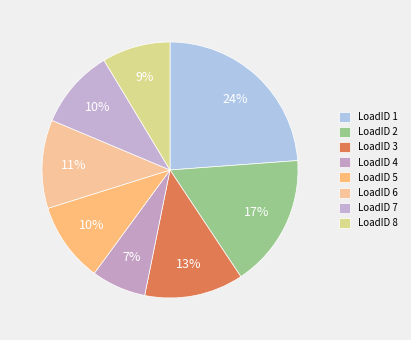

How many segments does this pie chart have?

8